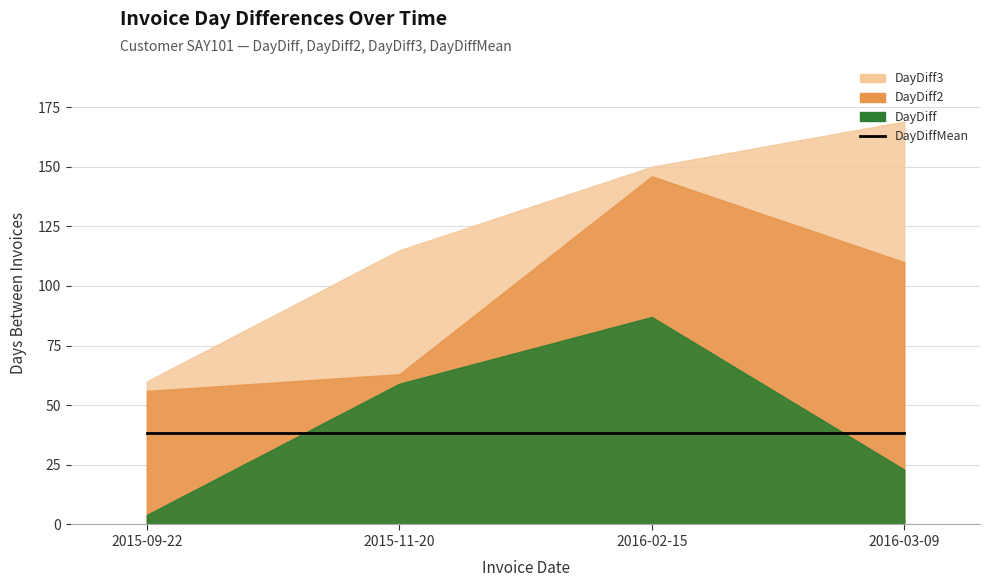

What is the total value across all series at 2015-11-20?

275.2